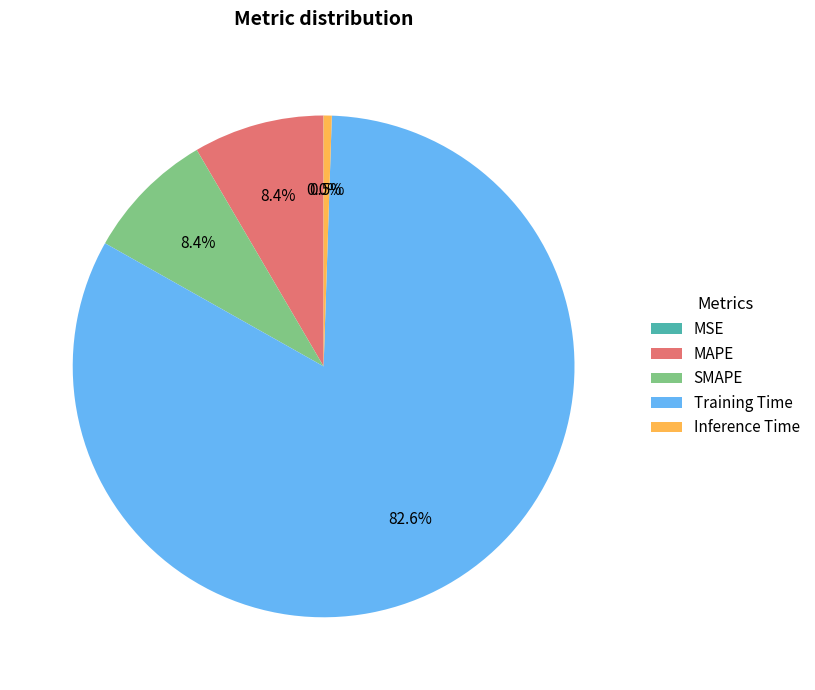

Which category has the biggest portion of the pie?

Training Time